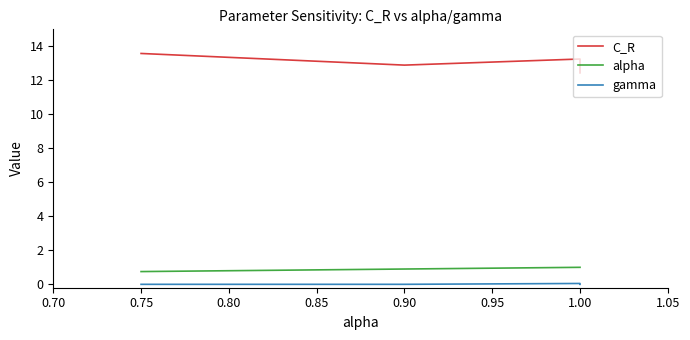

True or false: C_R and alpha intersect in this chart.

False